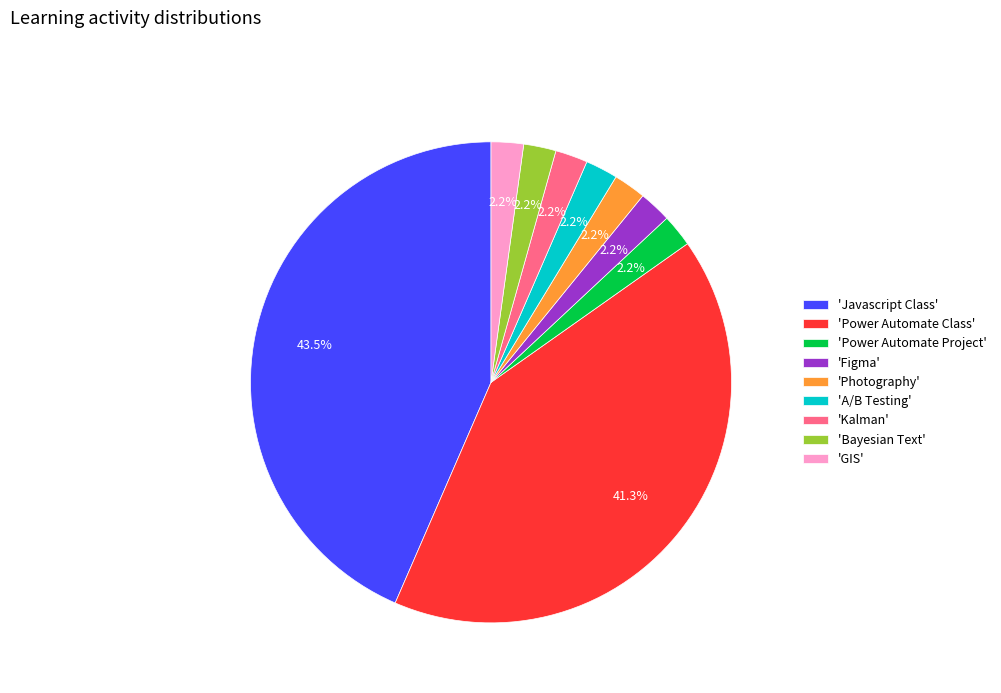

What percentage is NOT represented by 'Photography'?

97.8%